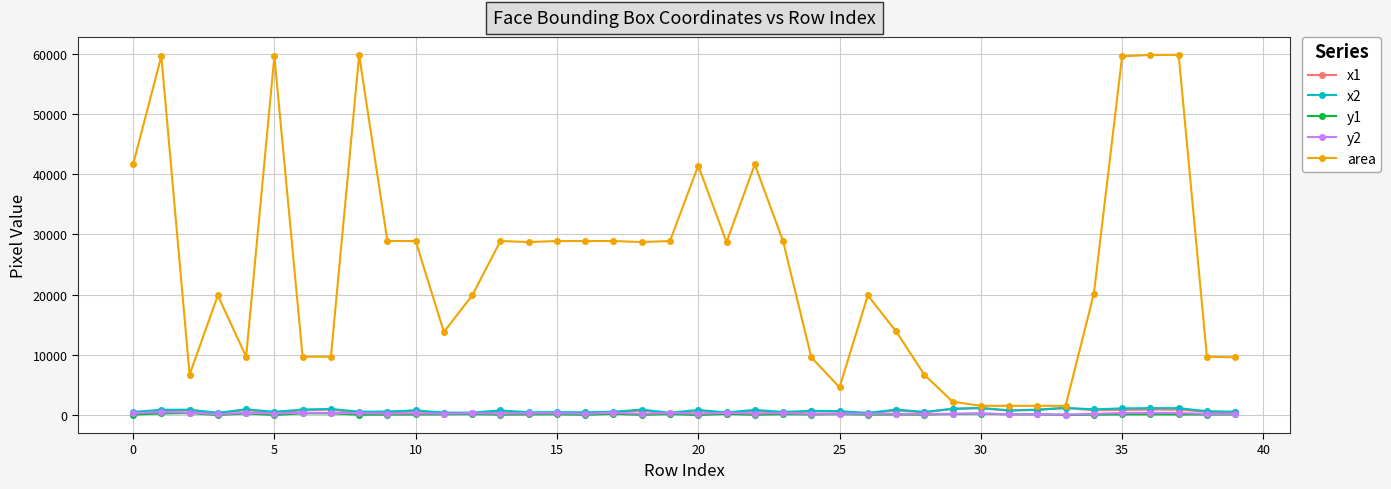

Which series has the largest total across all categories?

area